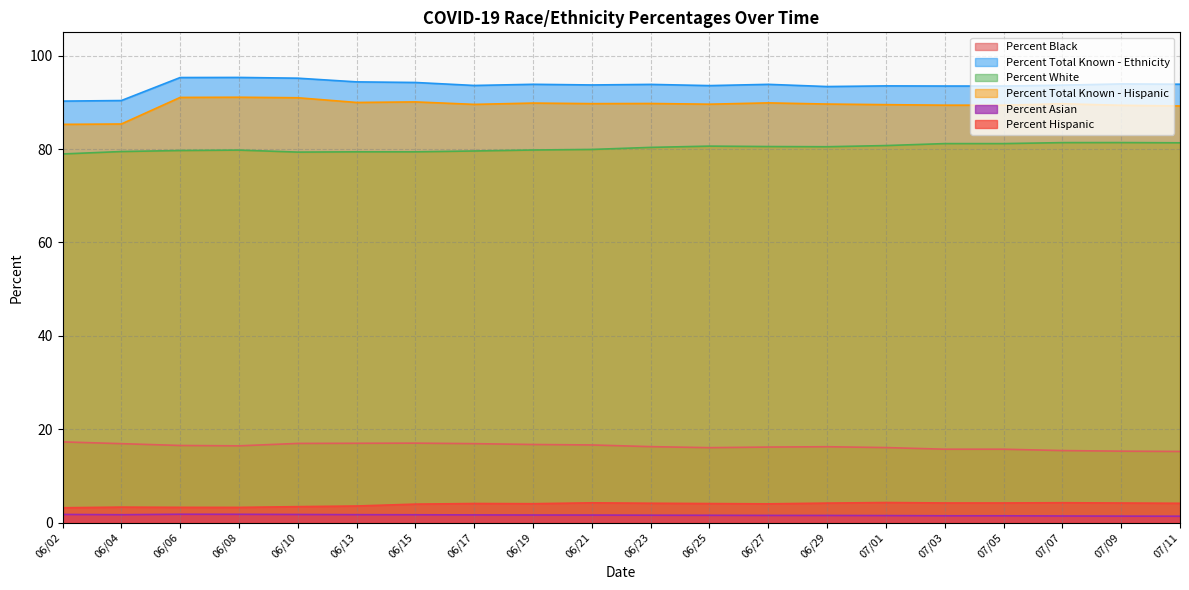

What is the total value across all series at 06/21?

285.9